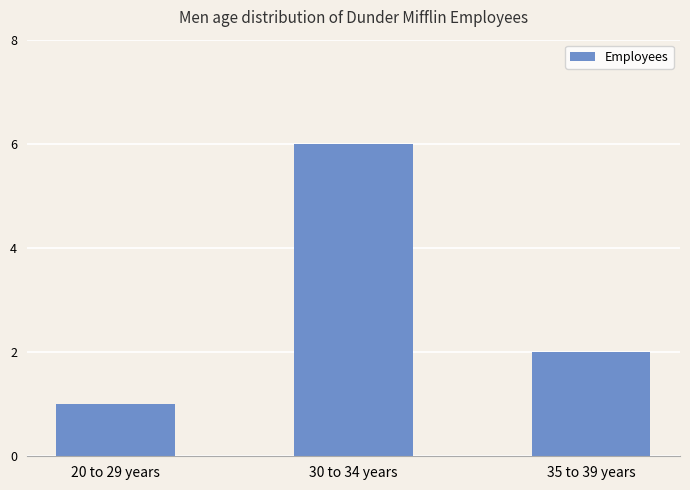

Reading left to right, list all the values displayed in this chart.

1	6	2